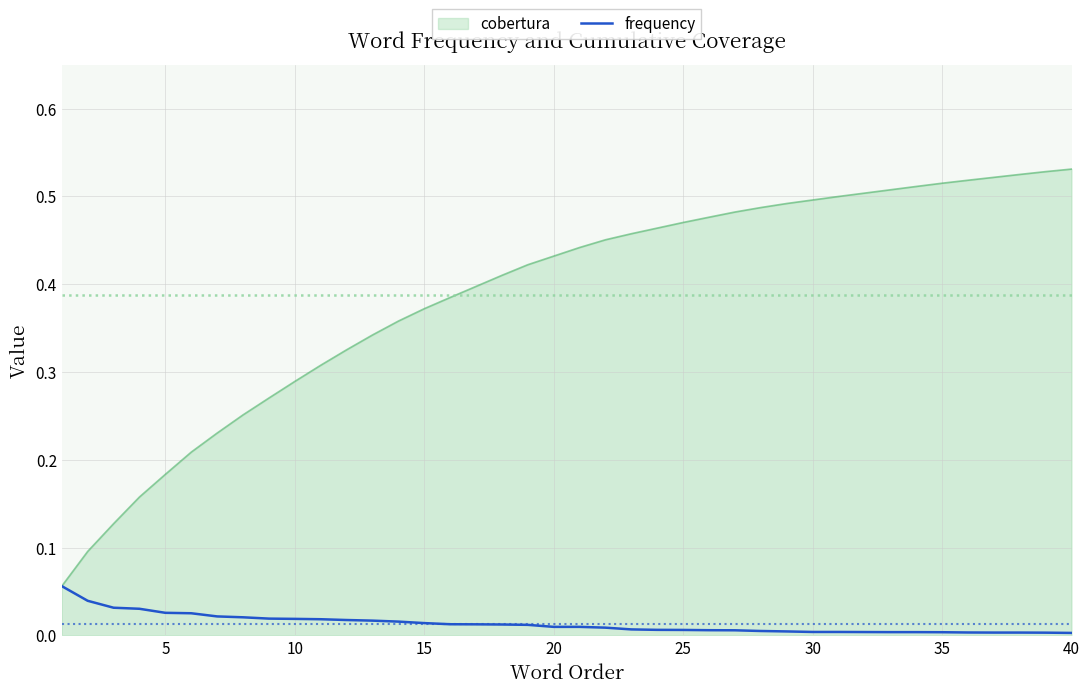

List the series in order of their overall mean, highest first.

cobertura, frequency